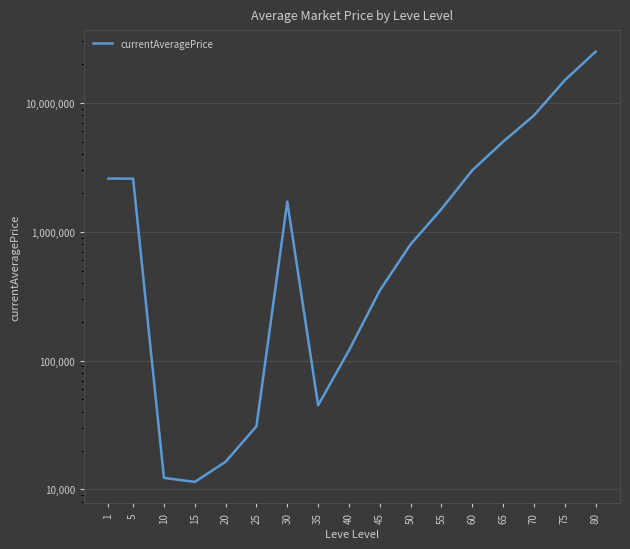

At which label does the data first exceed 1500000?

1